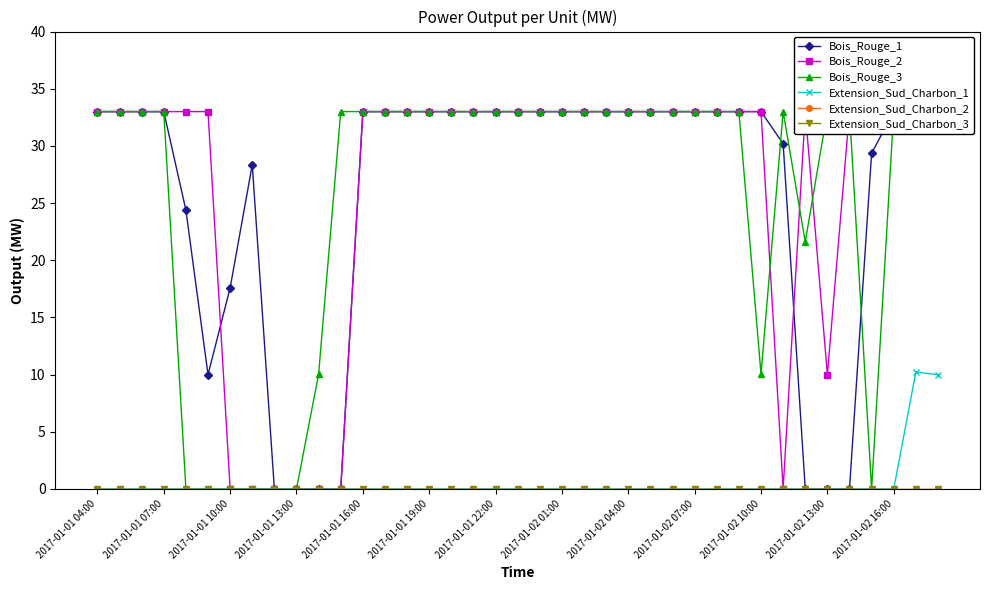

How many lines are shown in the chart?

6